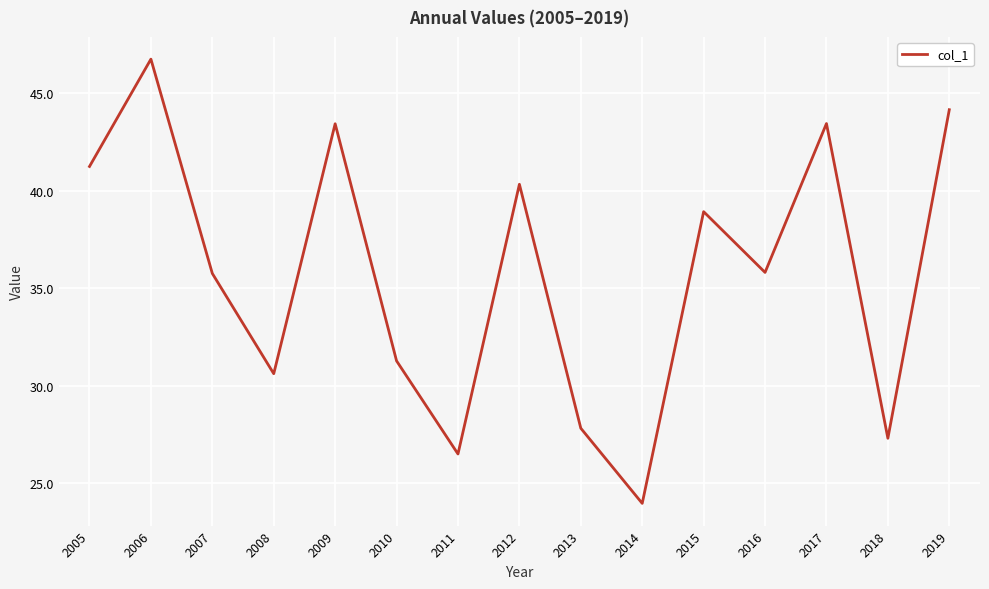

What is the difference between the second highest and minimum values?

20.2